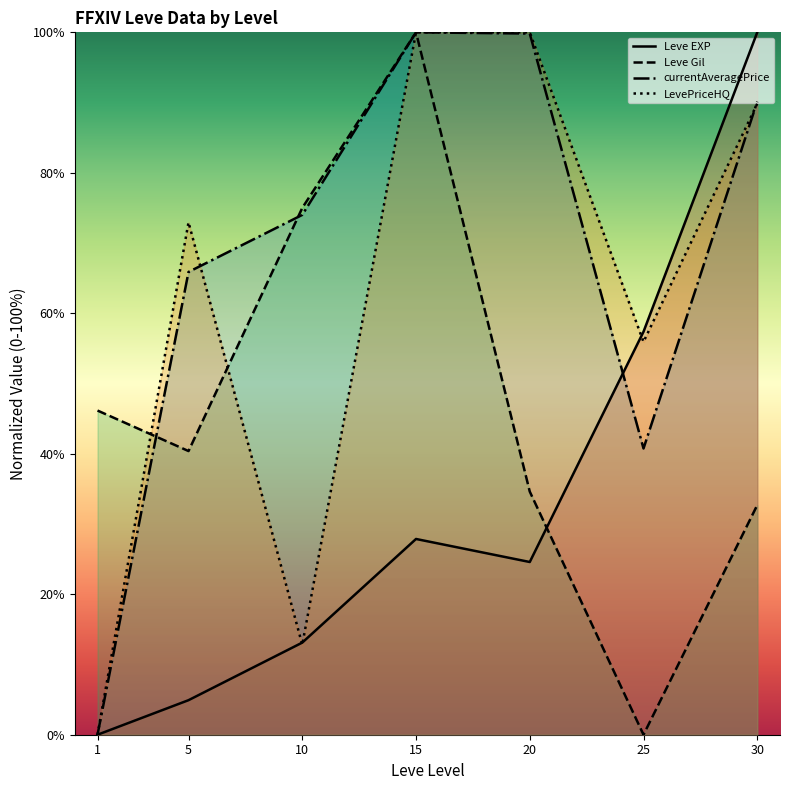

How many interior local valleys does the Leve EXP series have?

1